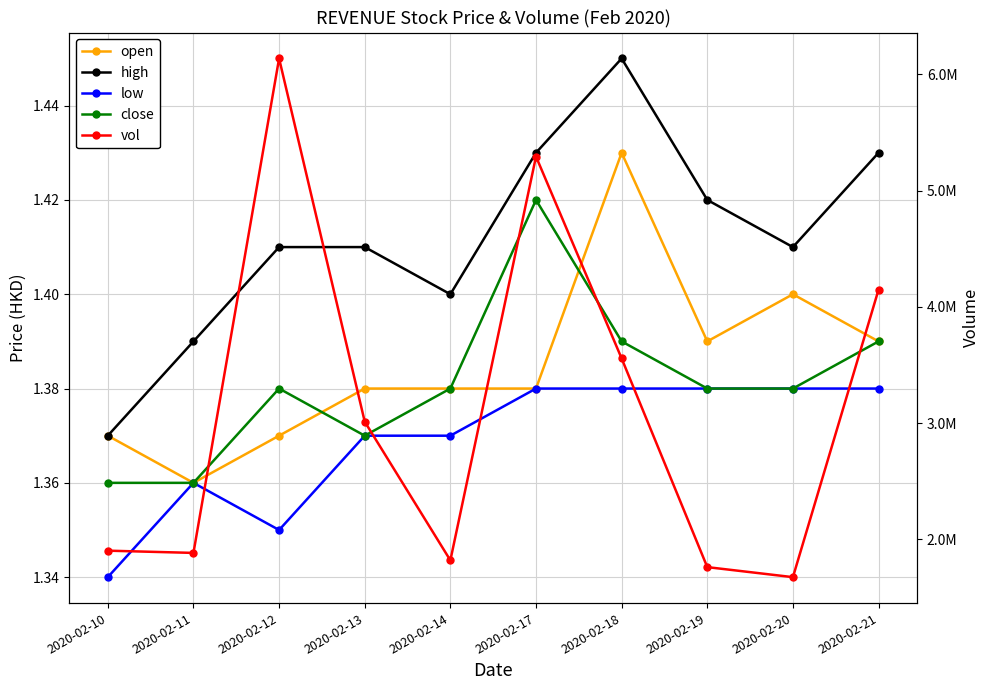

Rank the series by their maximum value, from lowest to highest.

low, close, open, high, vol